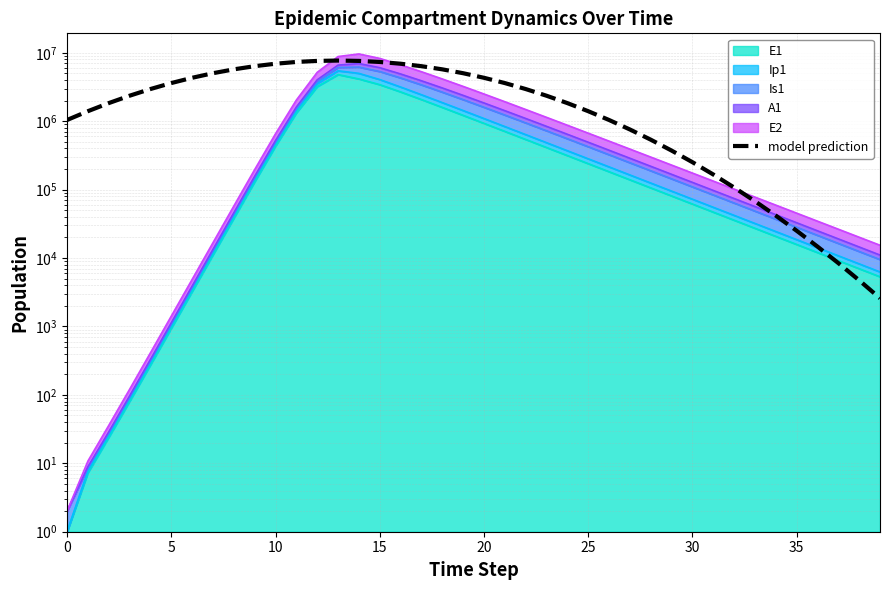

Does the chart have visible grid lines?

Yes